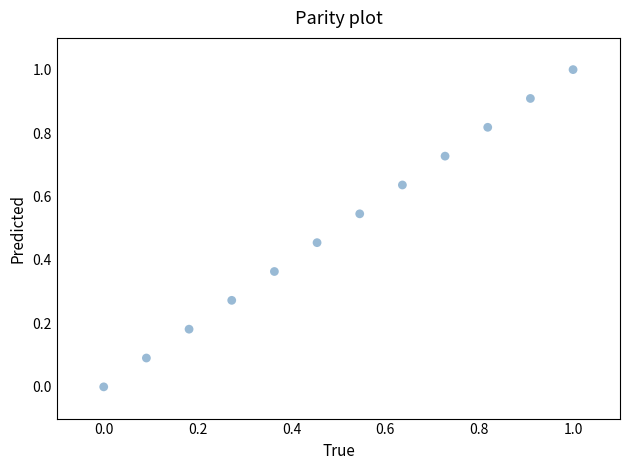

What is the range of Y values (max minus min)?

1.0